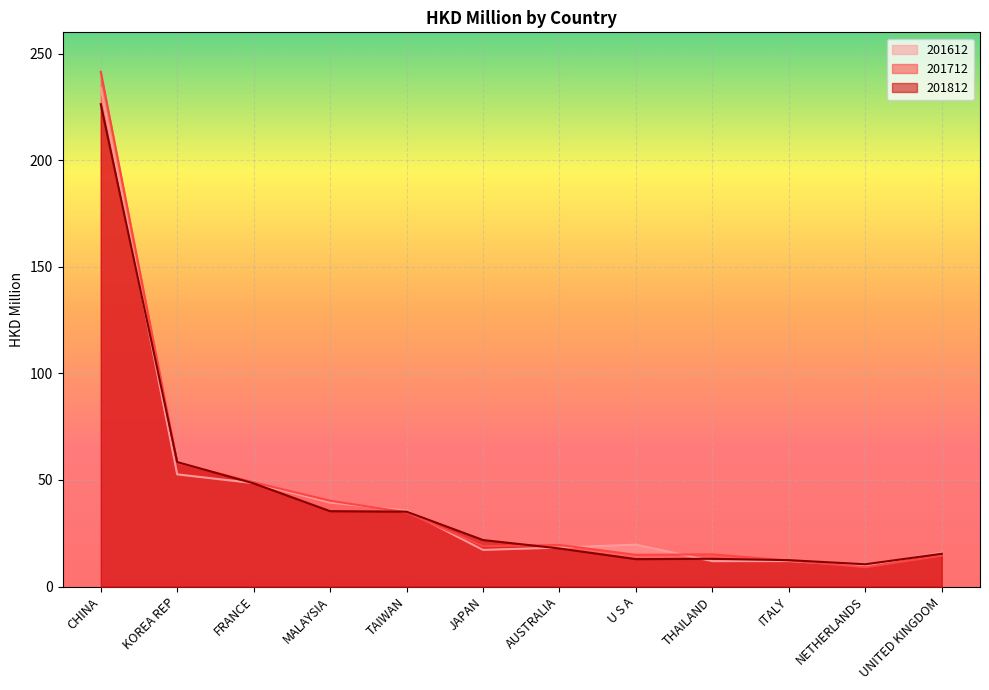

List the series in order of their overall mean, lowest first.

201812, 201612, 201712